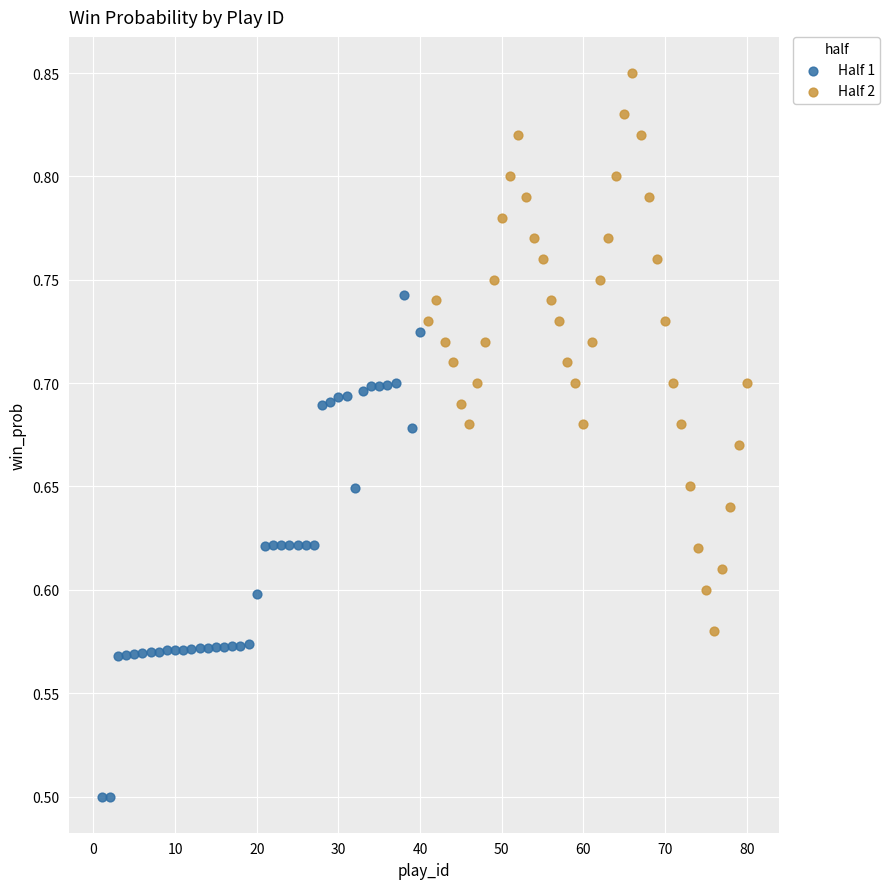

Which series contains the lowest Y value?

Half 1